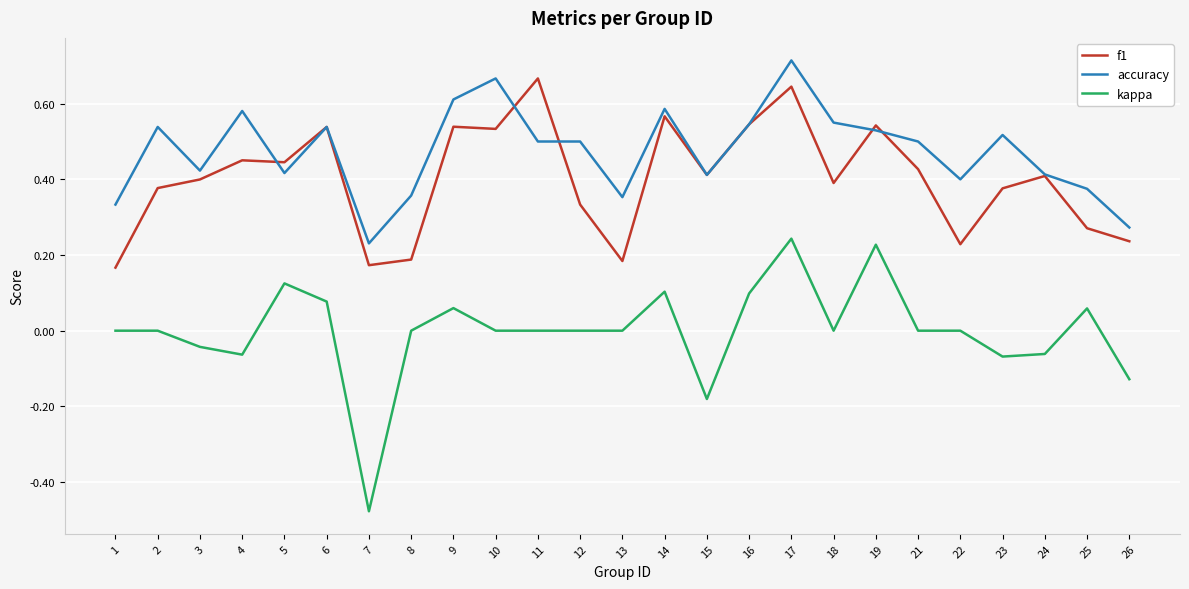

True or false: kappa and accuracy intersect in this chart.

False